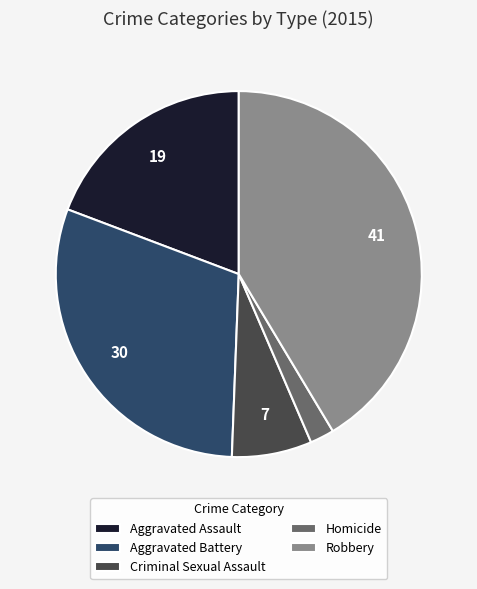

How many segments does this pie chart have?

5